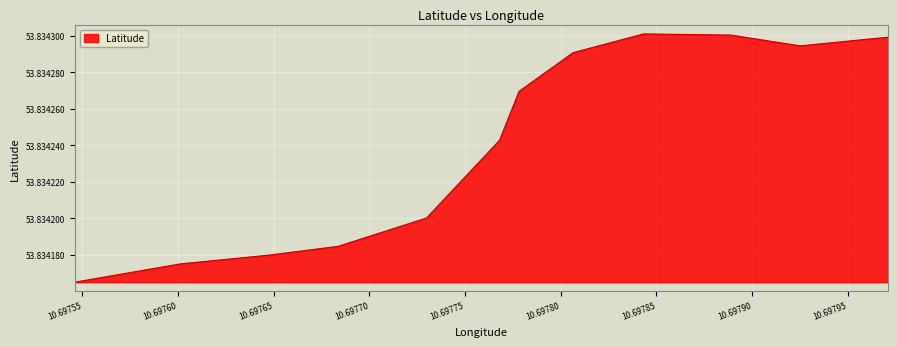

What is the value of the 1st point from the left?

53.8